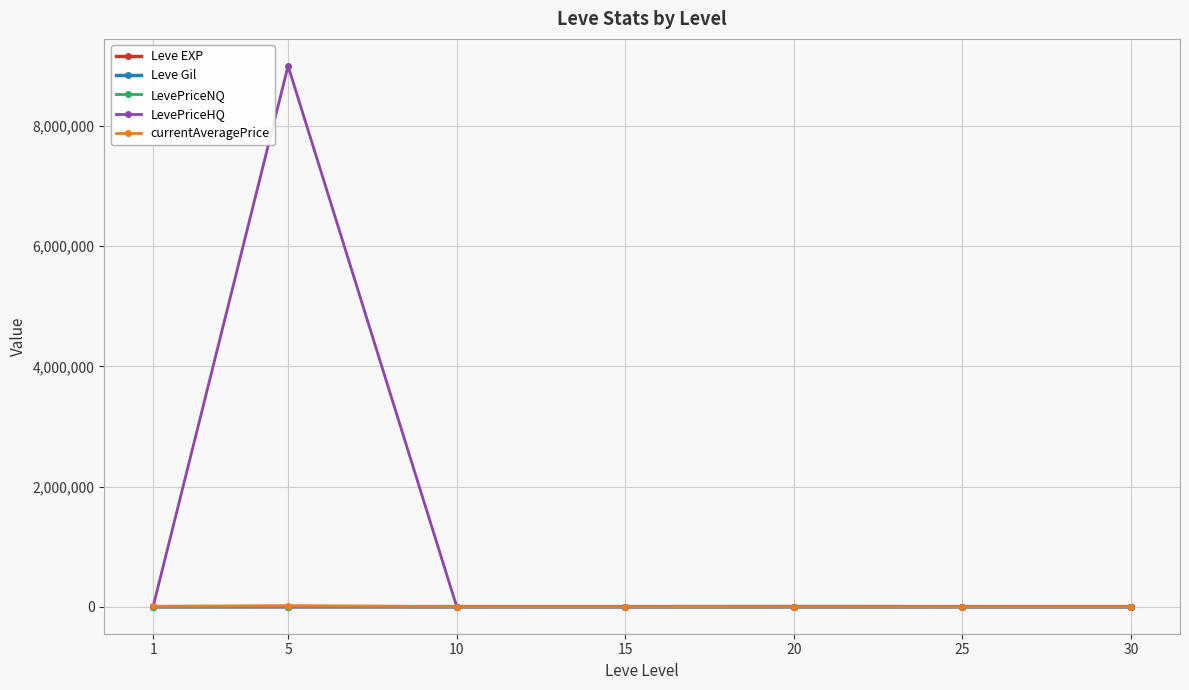

The value of LevePriceHQ at 5 is 12816661.8. True or false?

False